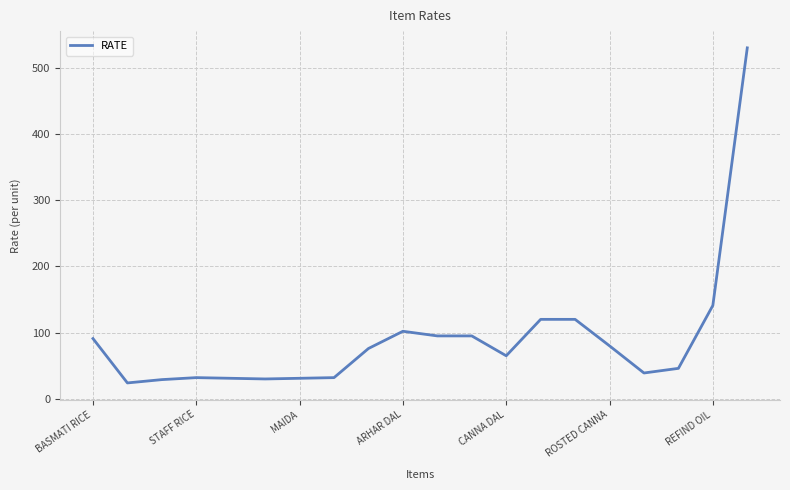

How many series are shown in this chart?

1